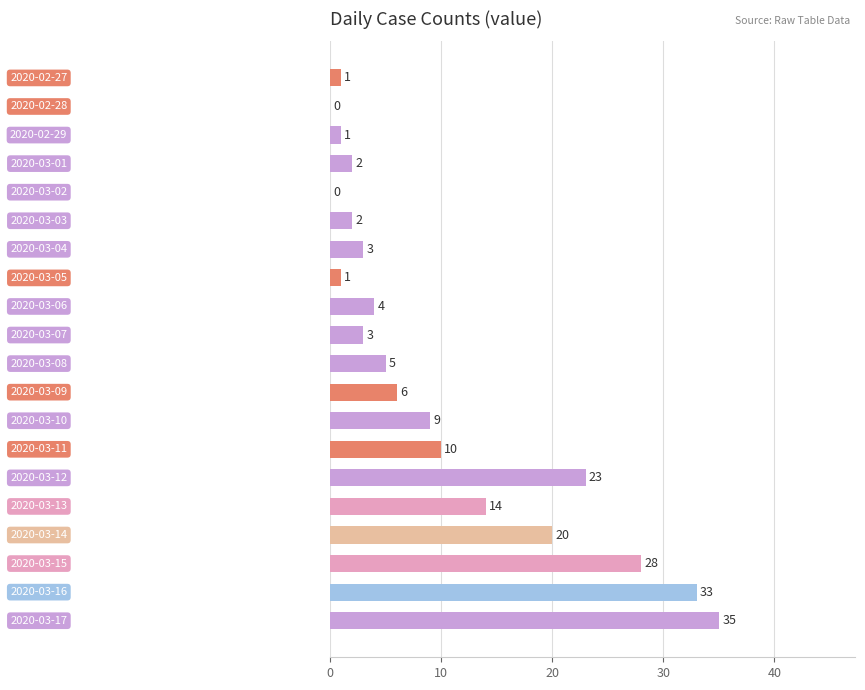

What is the maximum value shown in the chart?

35